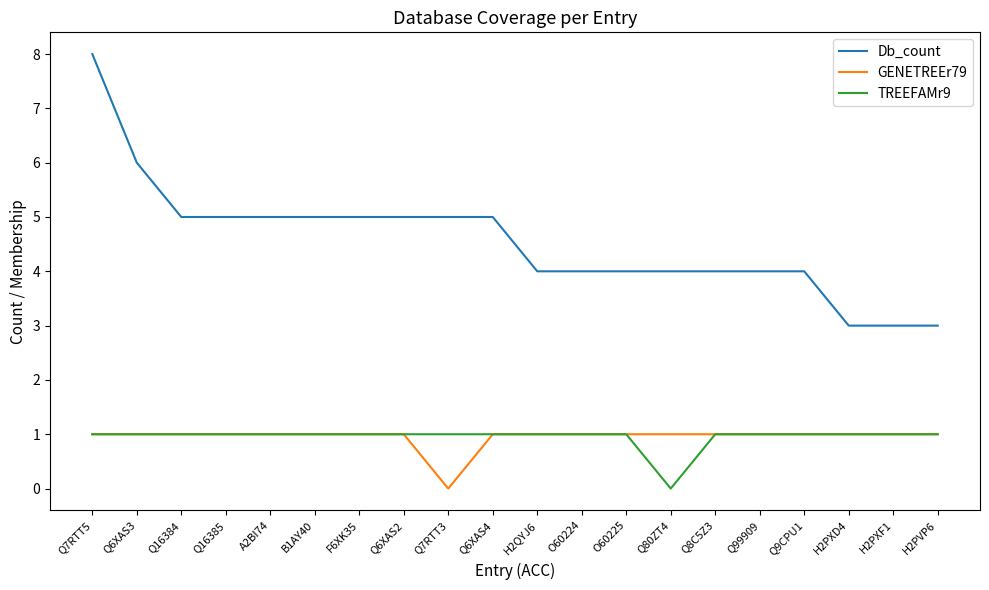

Which series has the largest total across all categories?

Db_count